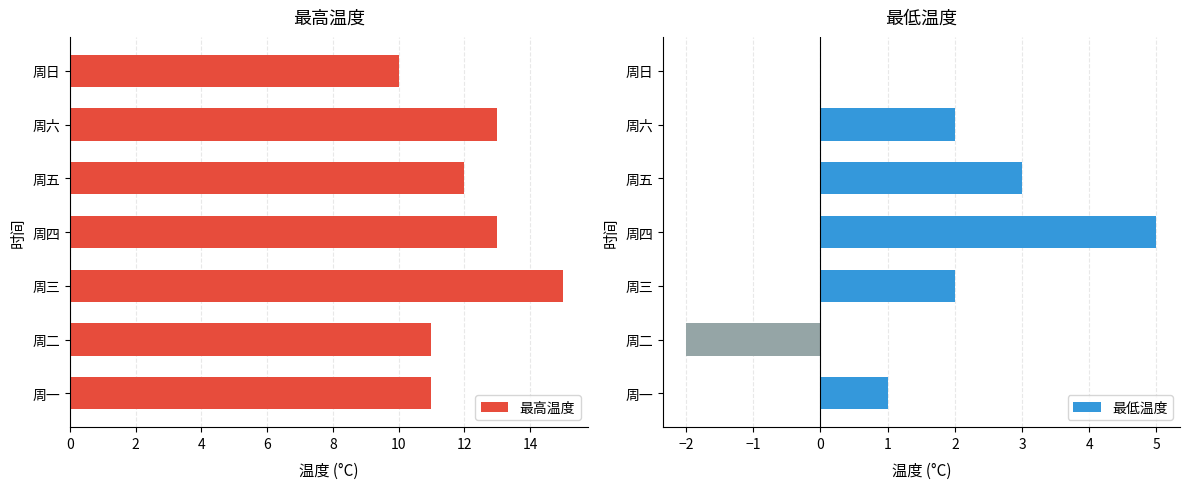

Reading left to right, what are all the values shown in this chart?

最高温度: 11	11	15	13	12	13	10
最低温度: 1	-2	2	5	3	2	0